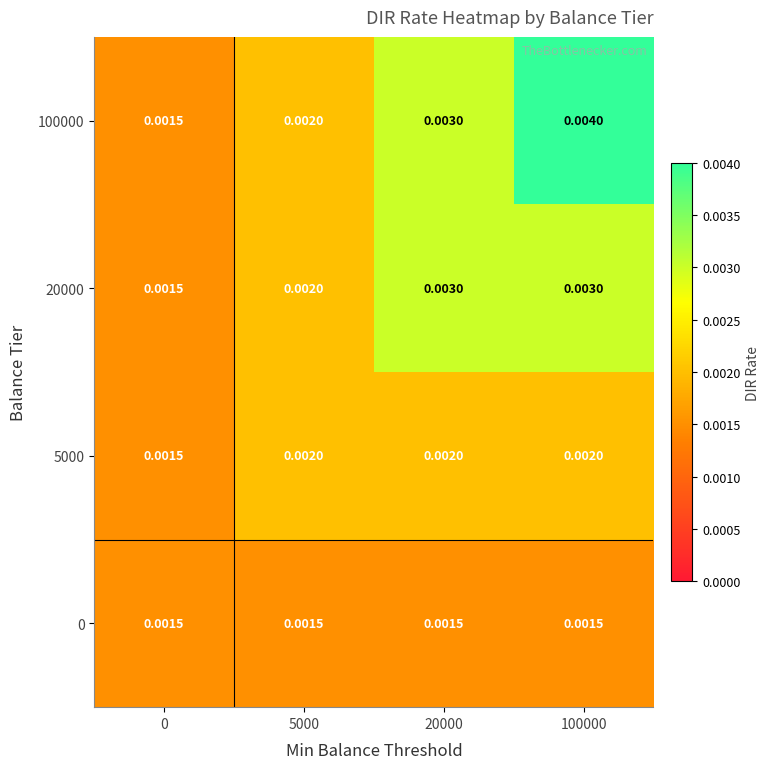

Is the value of 20000 at 0 greater than the value of 100000 at 20000?

No